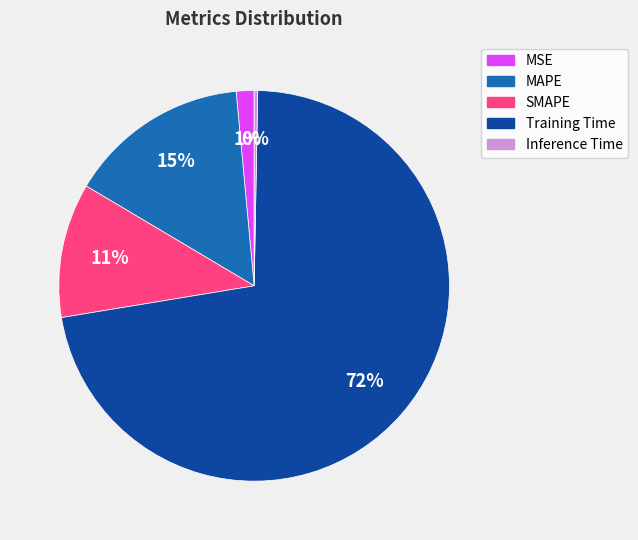

Is the sum of MSE and SMAPE greater than half?

No